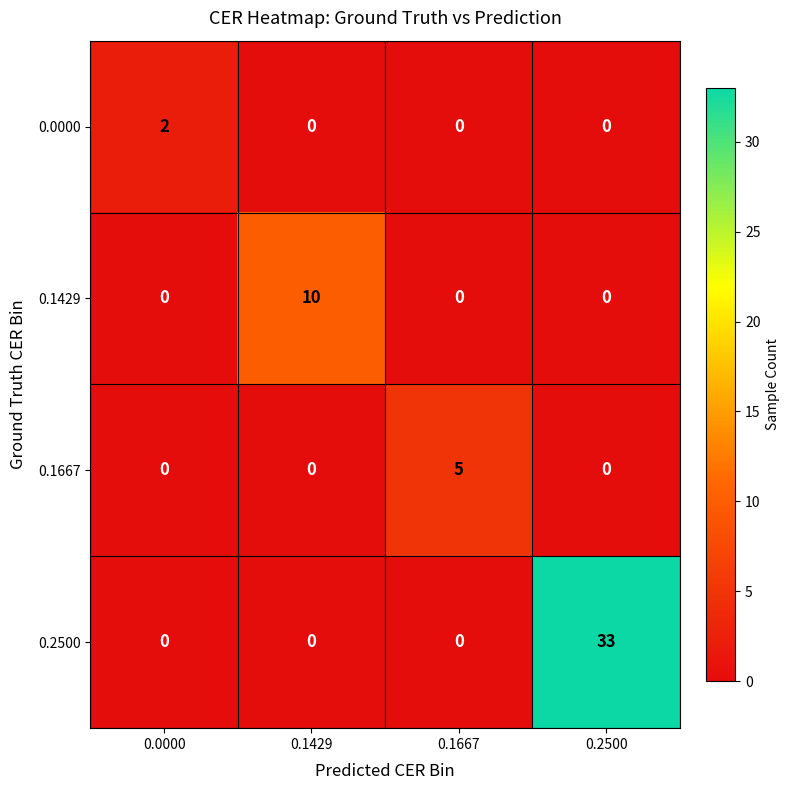

Which series has the largest range (max minus min)?

0.2500